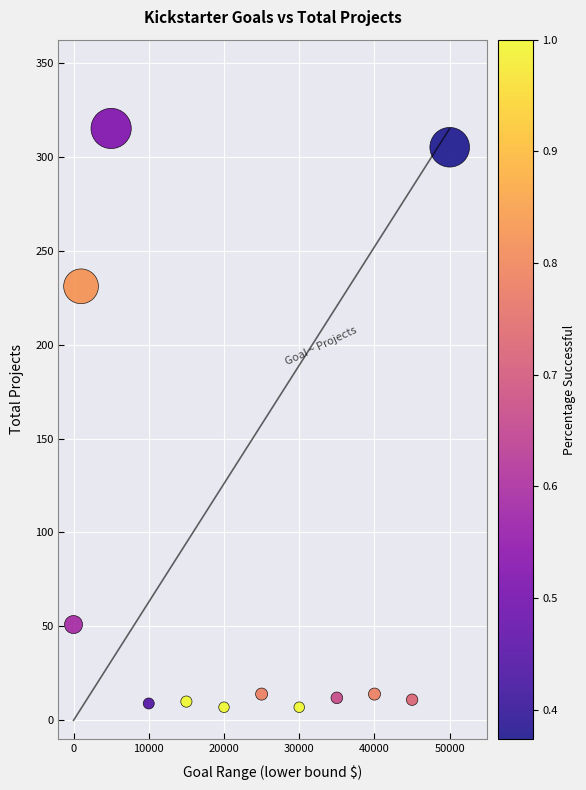

What is the range of X values (max minus min)?

50000